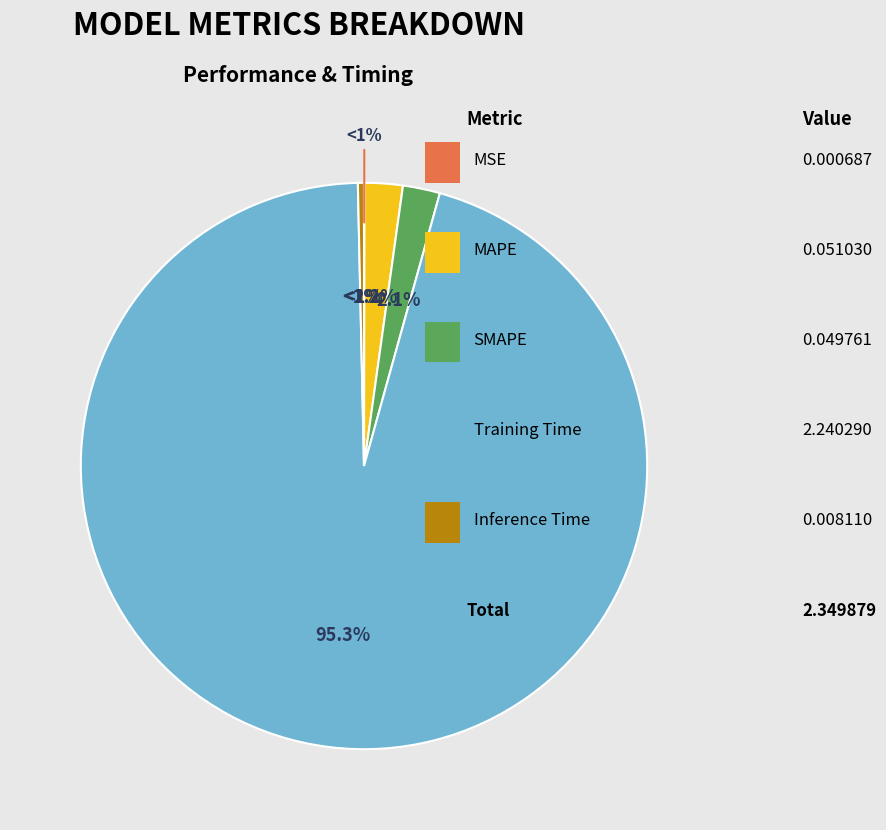

Between MAPE and MSE, which is larger?

MAPE